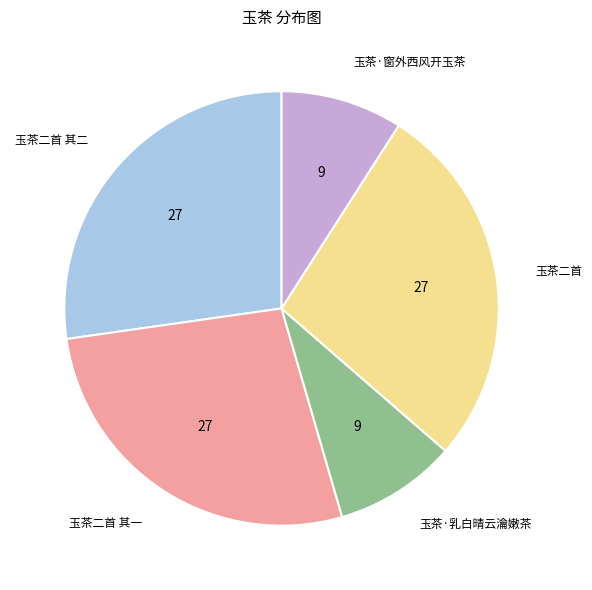

The 玉茶二首 其二 slice represents 27% of the pie. True or false?

True